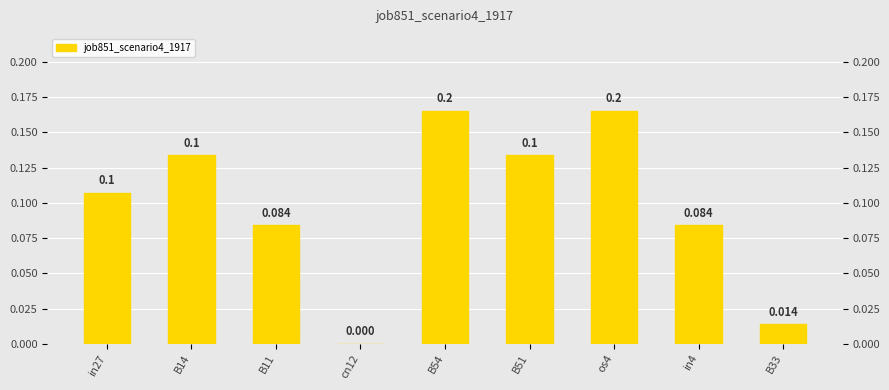

What is the label of the 2nd bar from the left?

B14